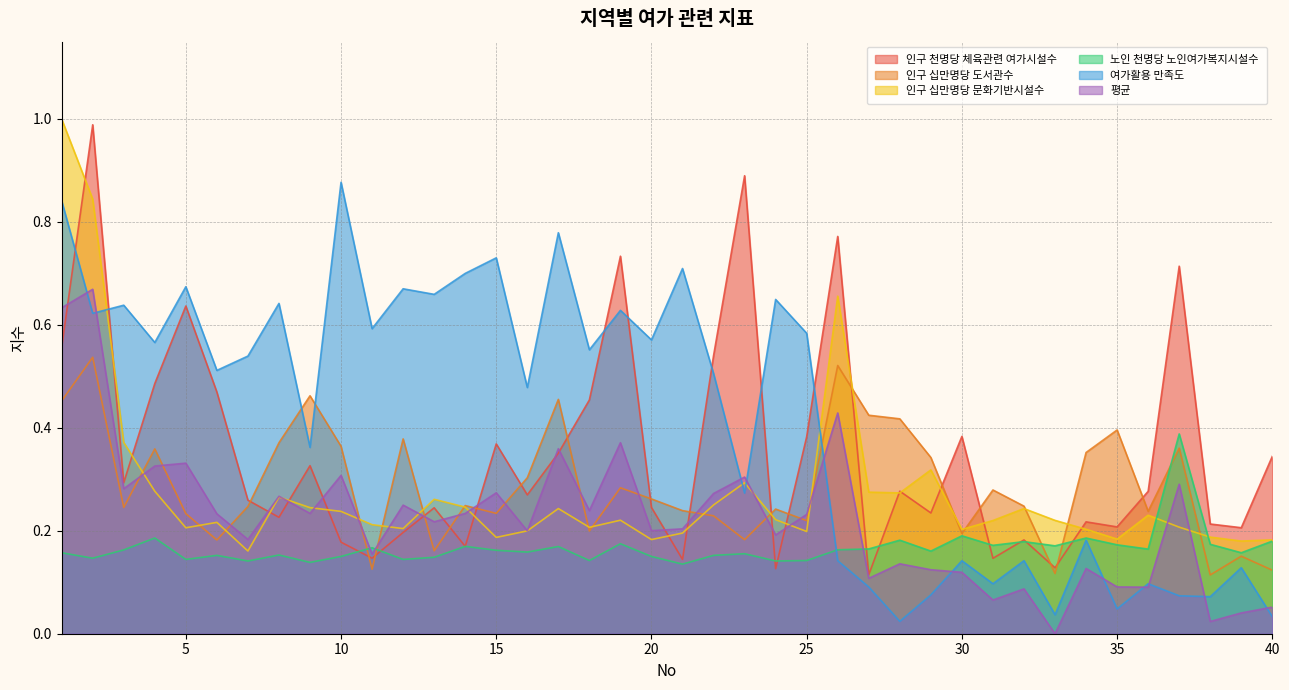

Which series has the largest range (max minus min)?

인구 천명당 체육관련 여가시설수